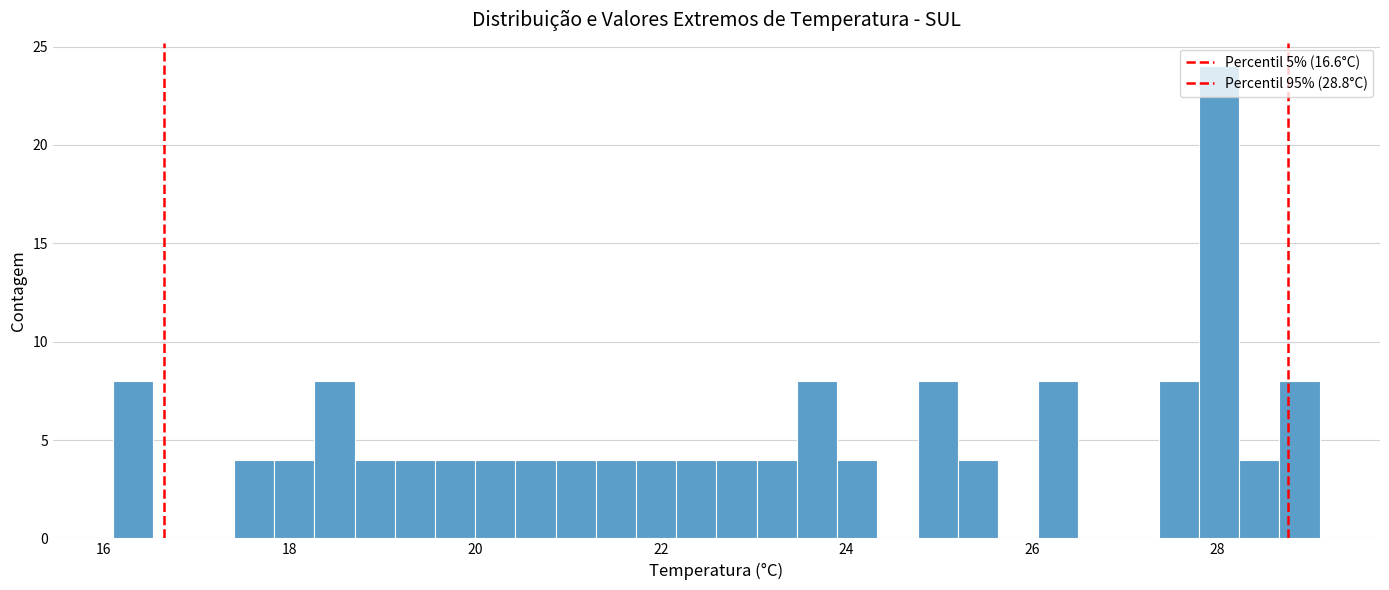

Around what value on the x-axis is the tallest bar? Give the approximate position of its centre, as read against the axis.

28.0